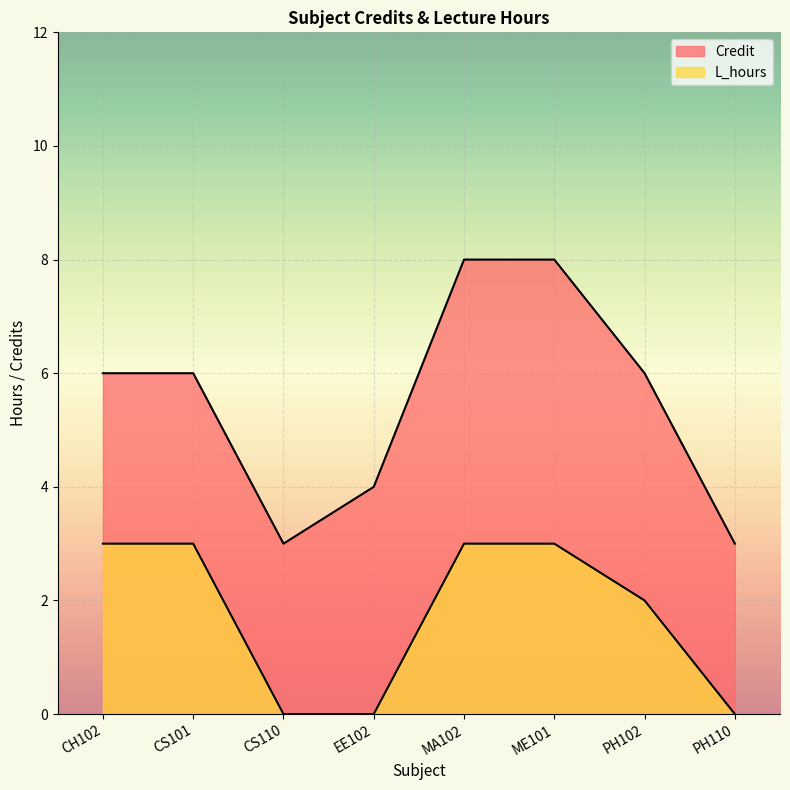

What are all the series names shown in the legend?

Credit, L_hours